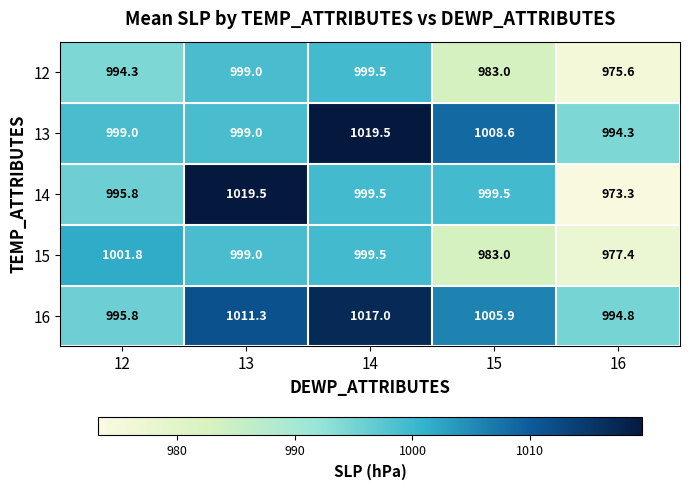

What is the difference between the 12 values at 14 and 16?

23.9